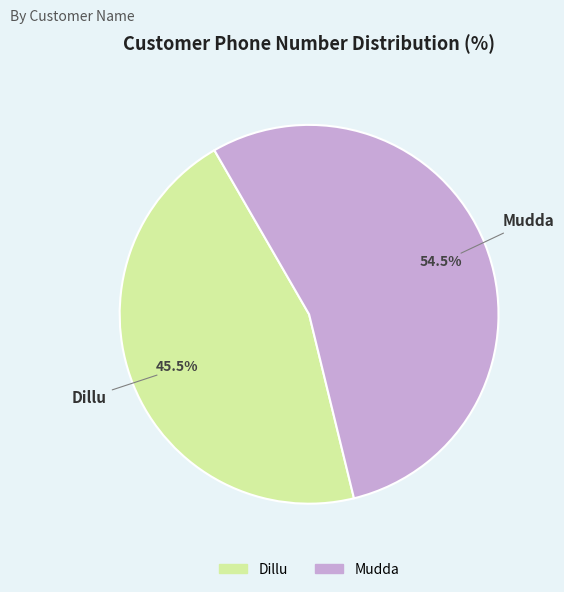

Approximately how many times larger is the value at Mudda compared to Dillu?

1.2